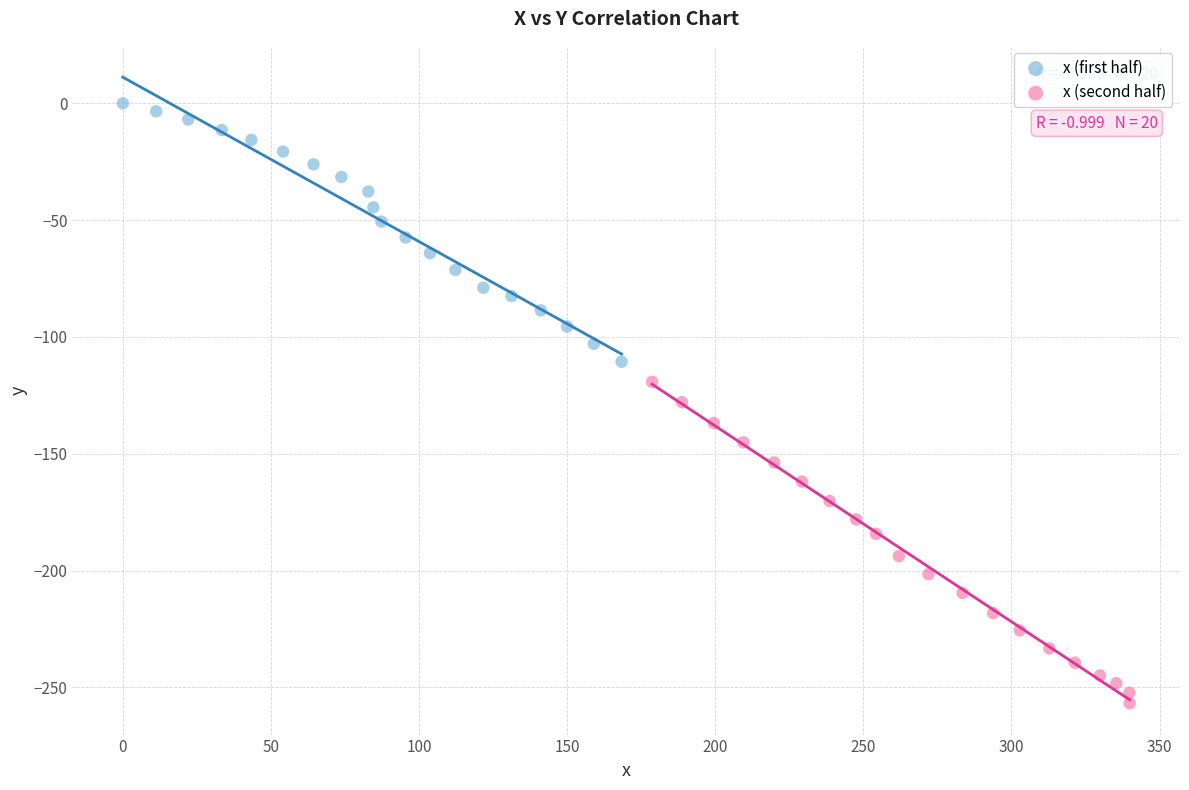

What are all the series names shown in the legend?

x (first half), x (second half)